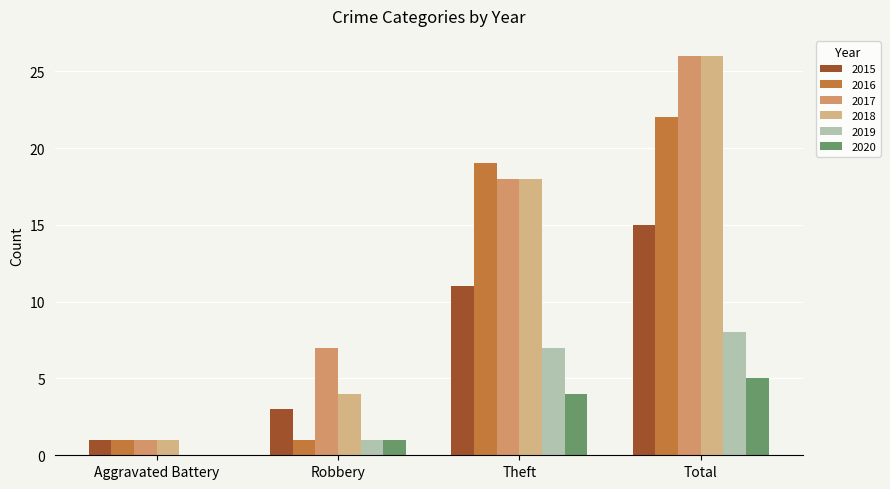

How many data points does each series have?

4